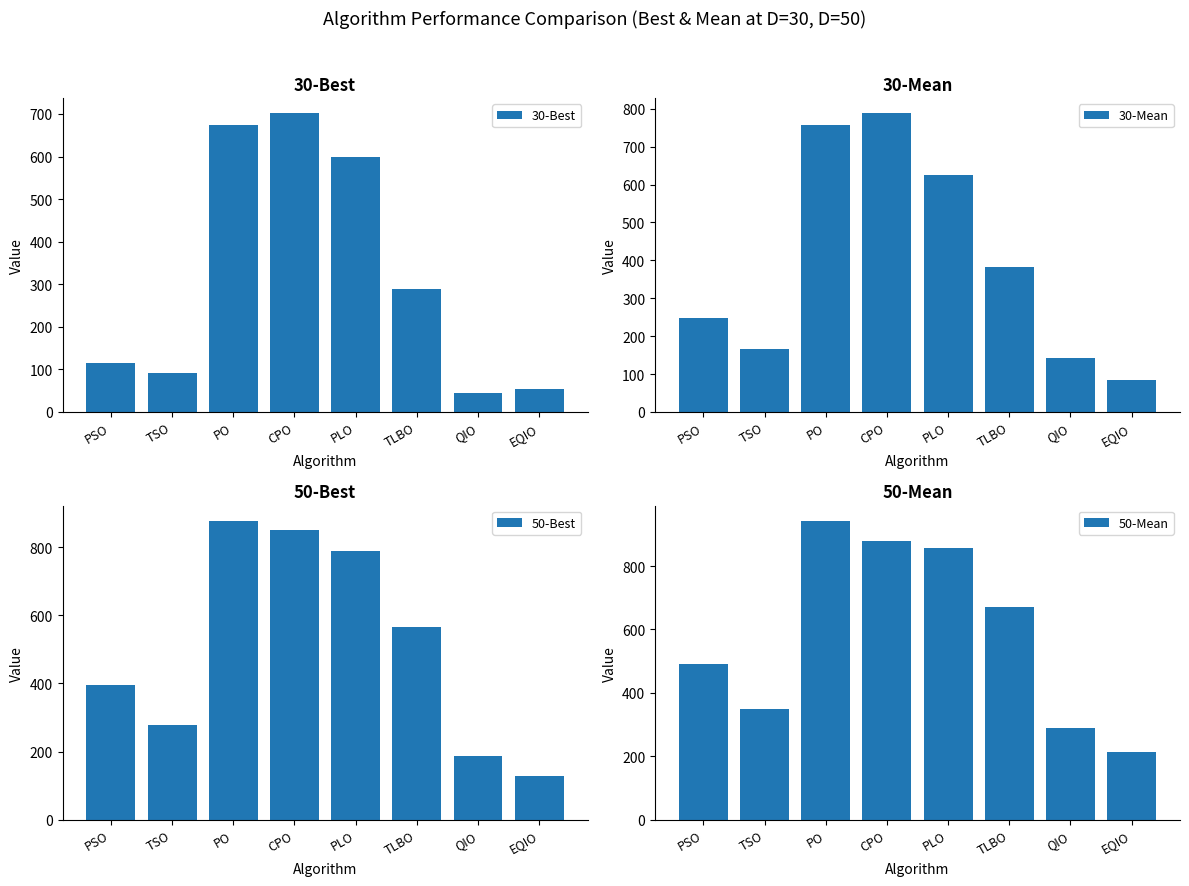

What position from the left is EQIO?

8